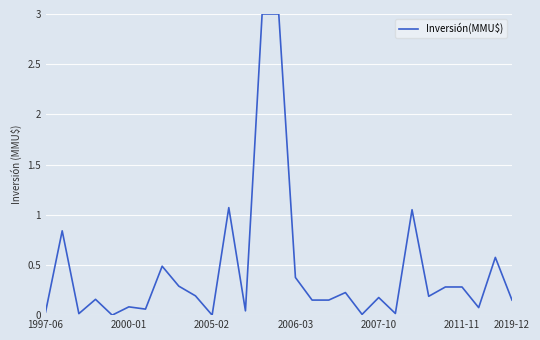

What is the difference between the second highest and minimum values?

3.0